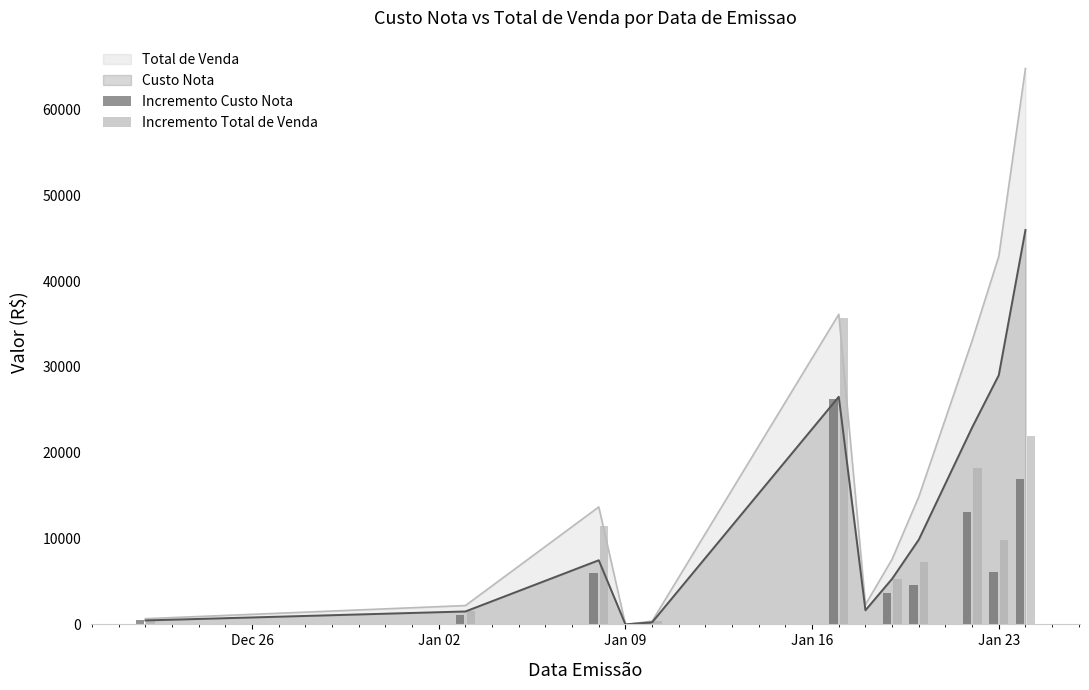

What is the highest value of the Custo Nota series?

45953.4